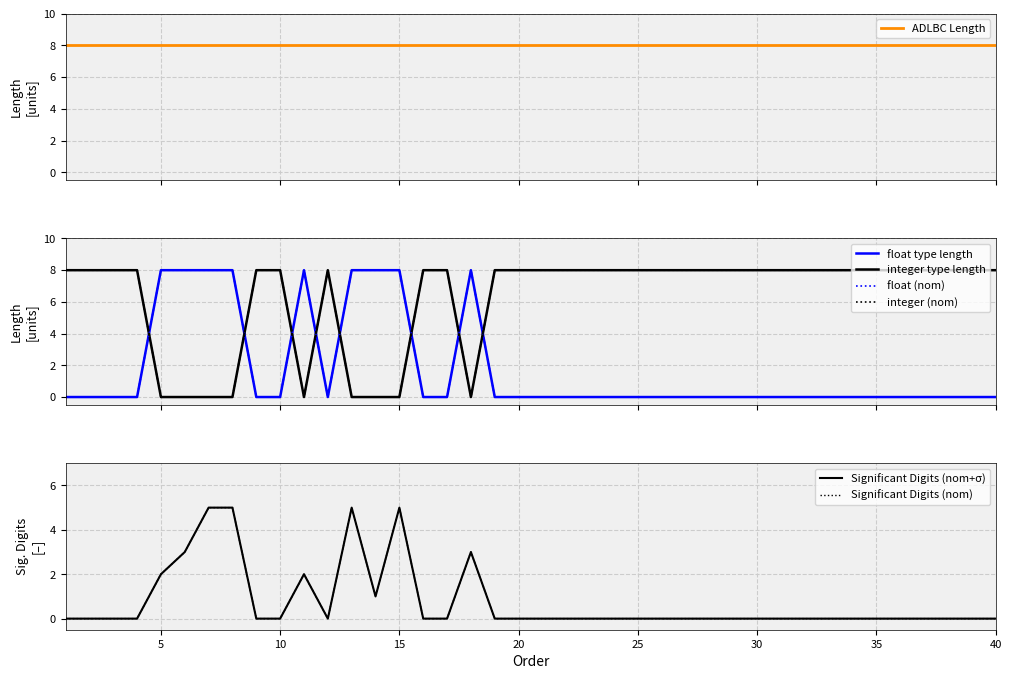

Where do float_length and integer_length first cross each other?

4 and 5